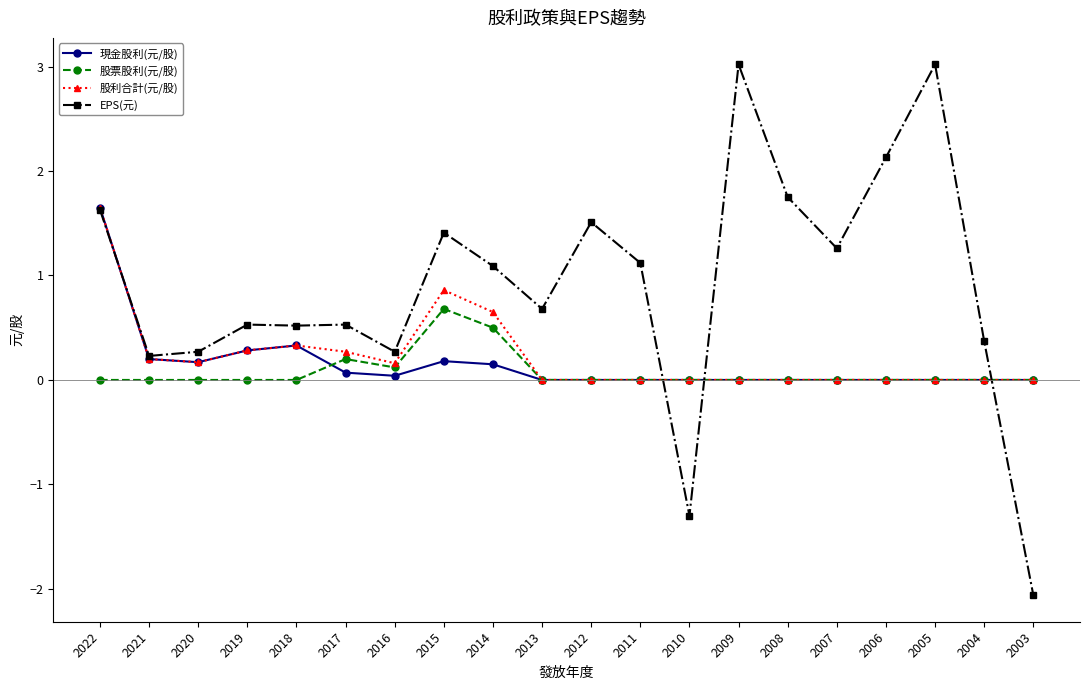

At which category is the sum across all series the highest?

2022